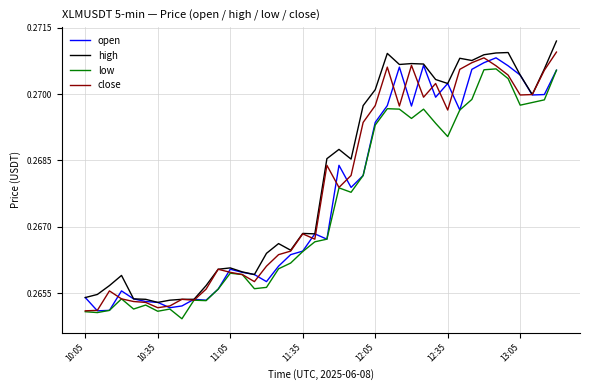

True or false: low has more than 0 interior local peaks.

True